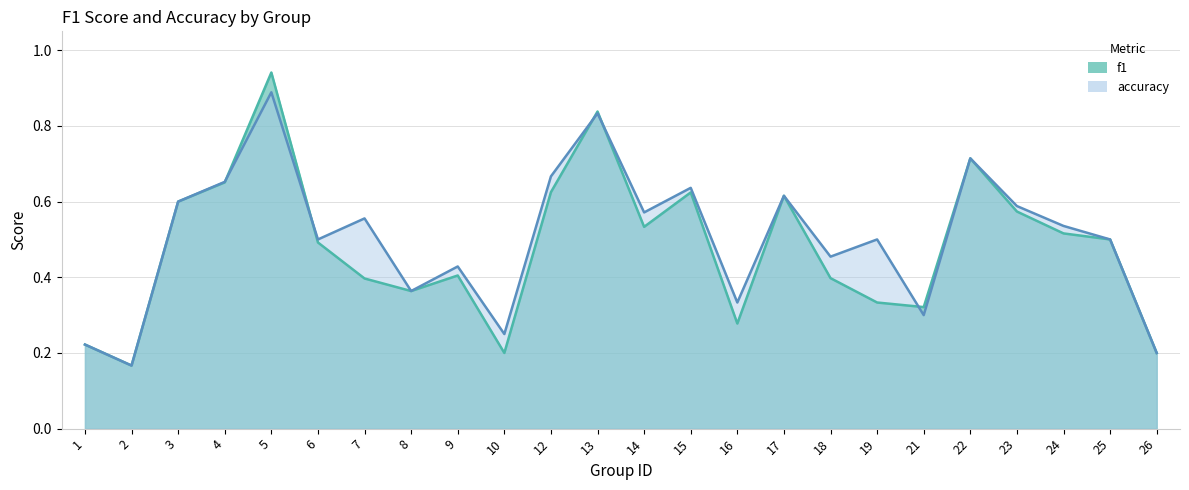

Between 5 and 8, which series saw the biggest shift?

f1